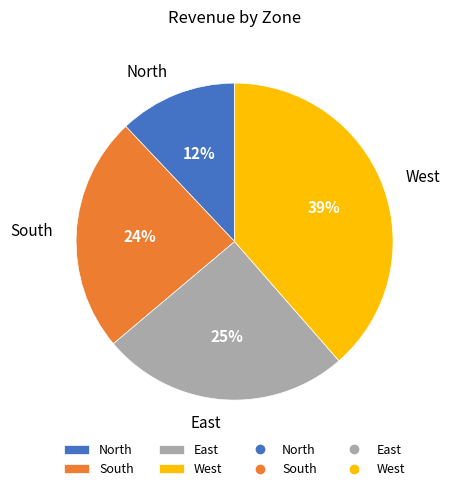

To the nearest percent, what percentage of the pie is West?

39%